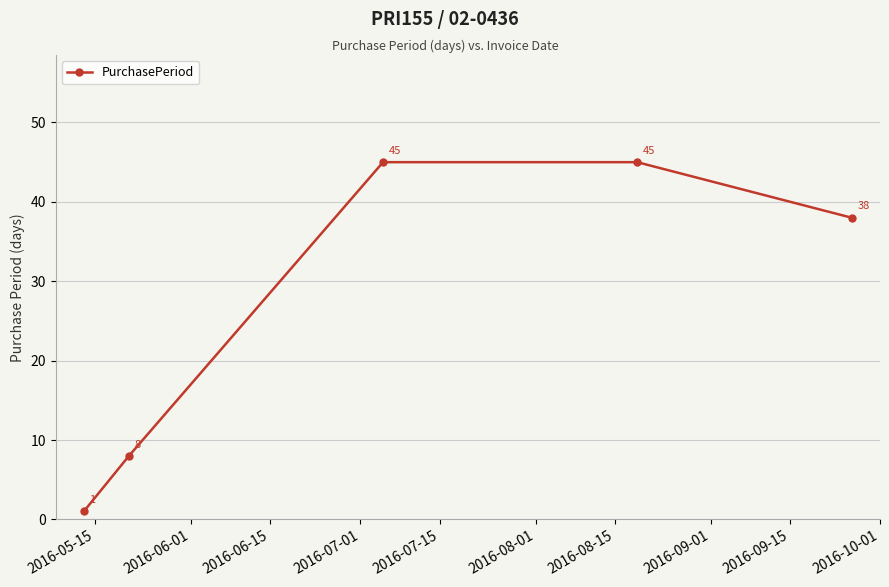

What is the average value?

27